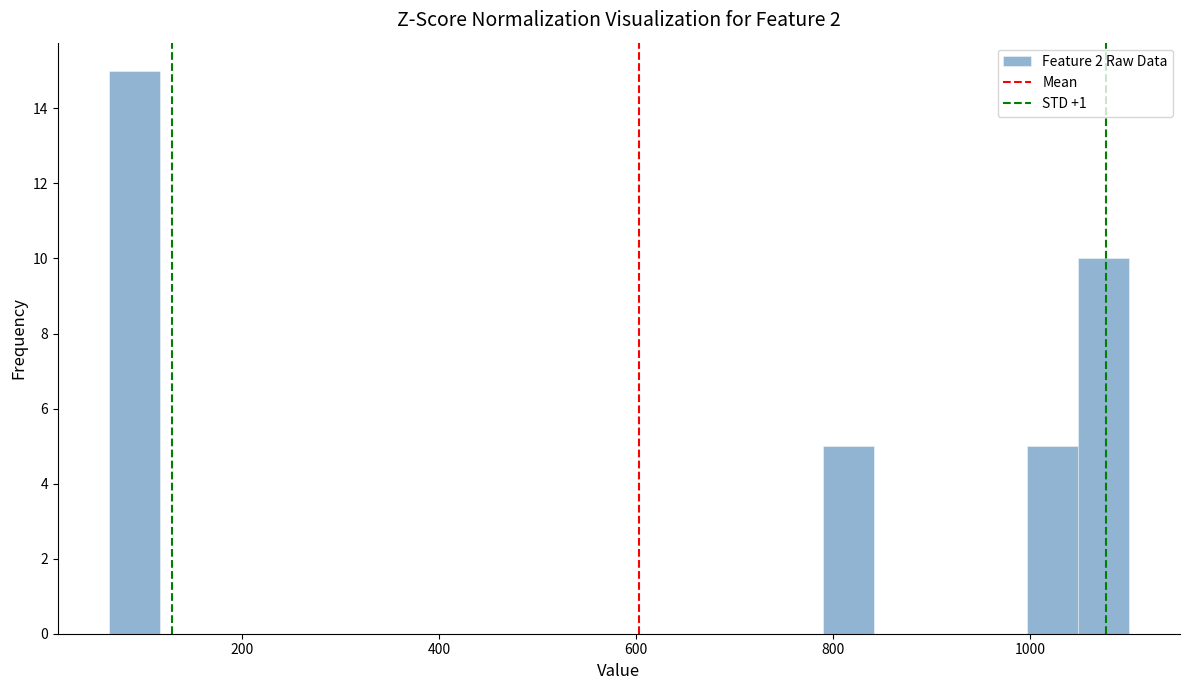

Around what value on the x-axis is the tallest bar? Give the approximate position of its centre, as read against the axis.

100